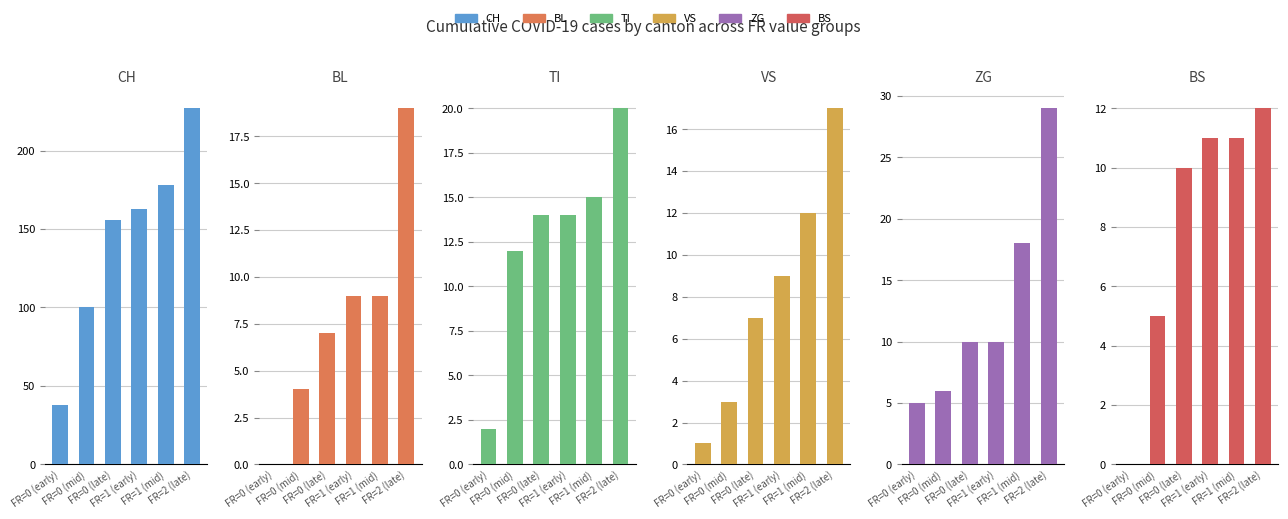

Which category has the highest value across all series?

FR=2 (late)